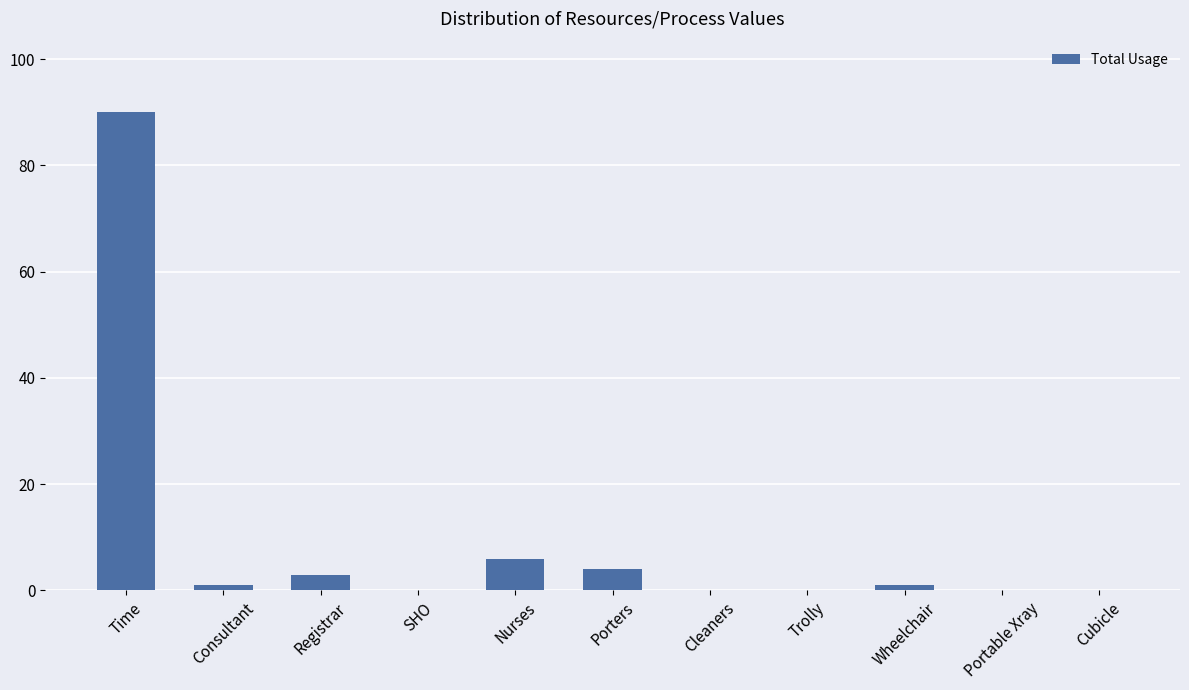

Reading left to right, what are all the values shown in this chart?

90	1	3	0	6	4	0	0	1	0	0